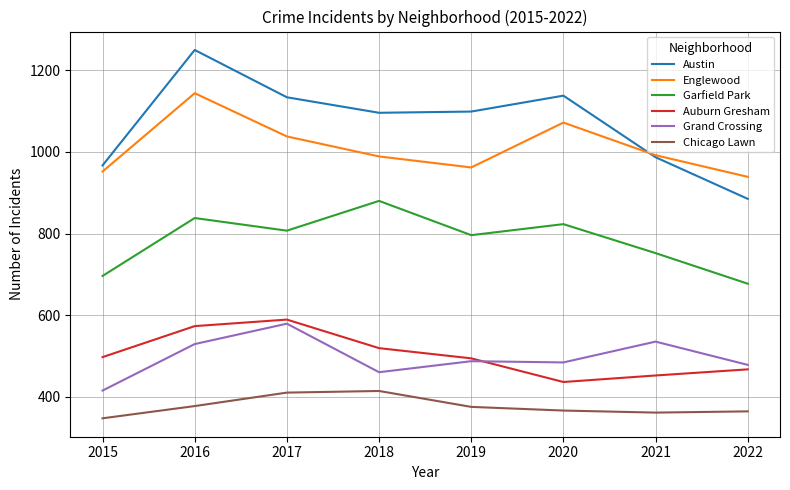

Where does the Grand Crossing series first go above 487?

2016